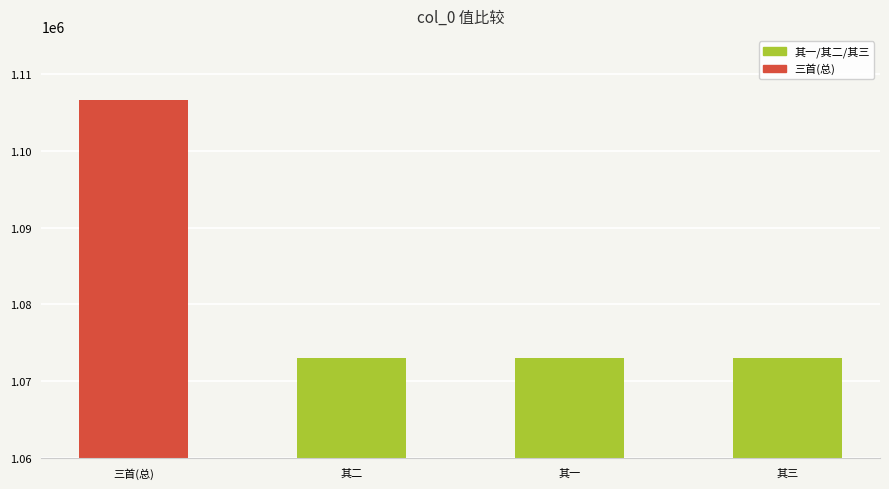

The chart shows a value of 1106662 at 三首(总). True or false?

True